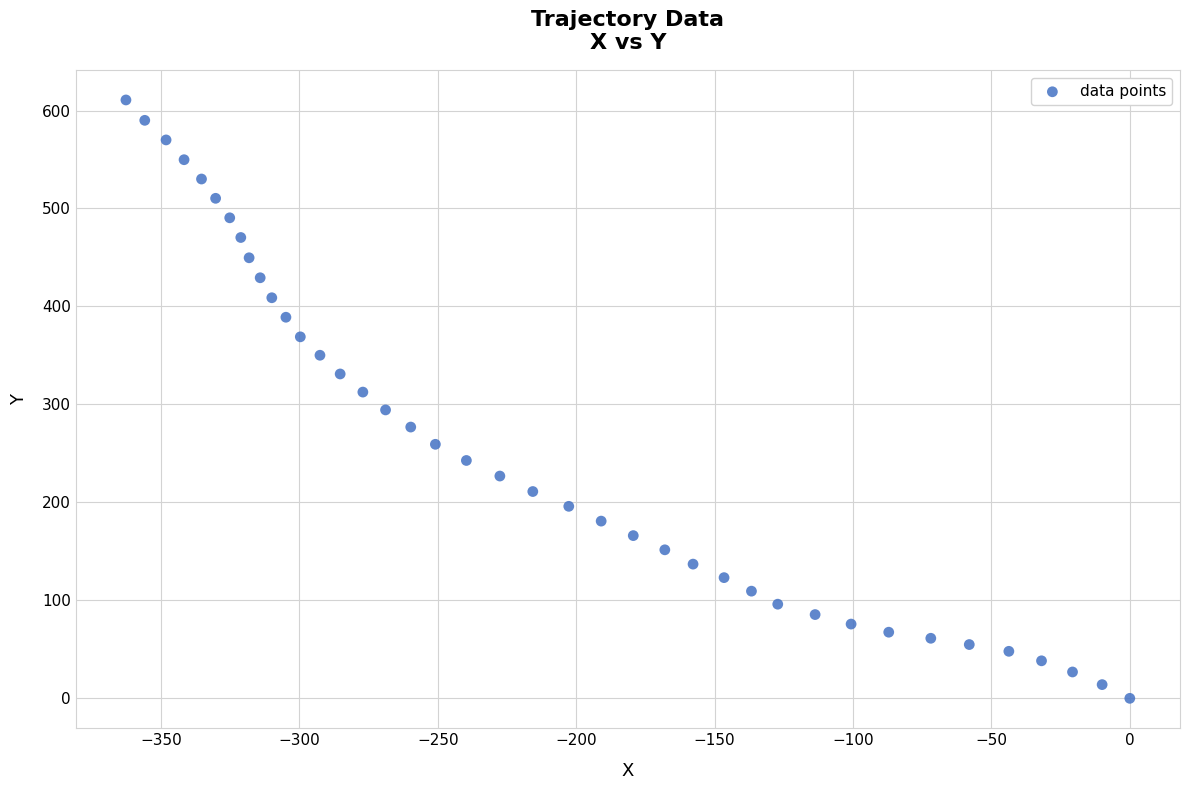

What is the range of Y values (max minus min)?

610.8